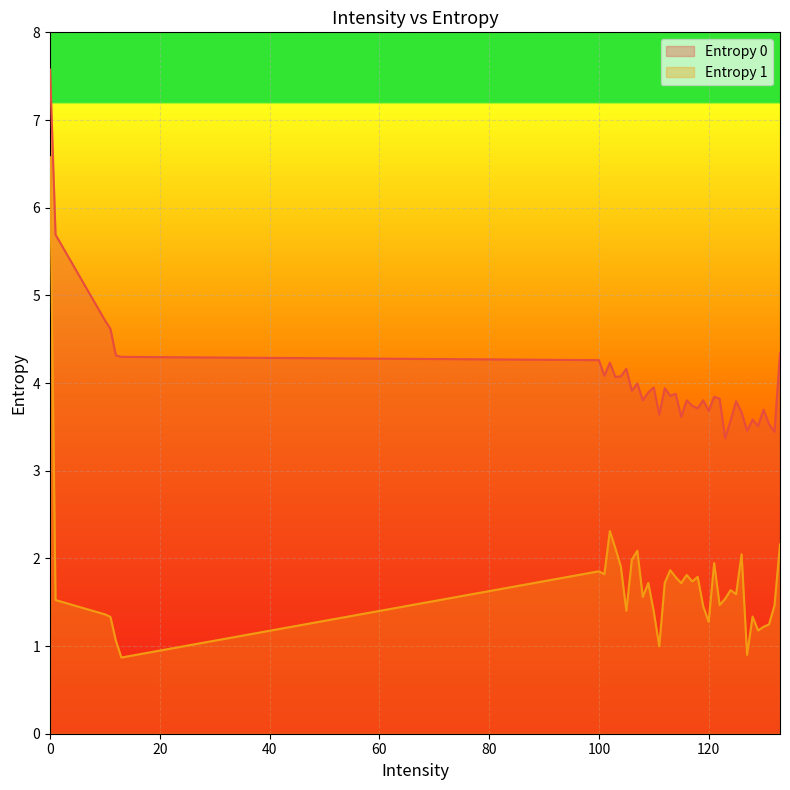

True or false: Entropy 0 and Entropy 1 cross at least once.

False